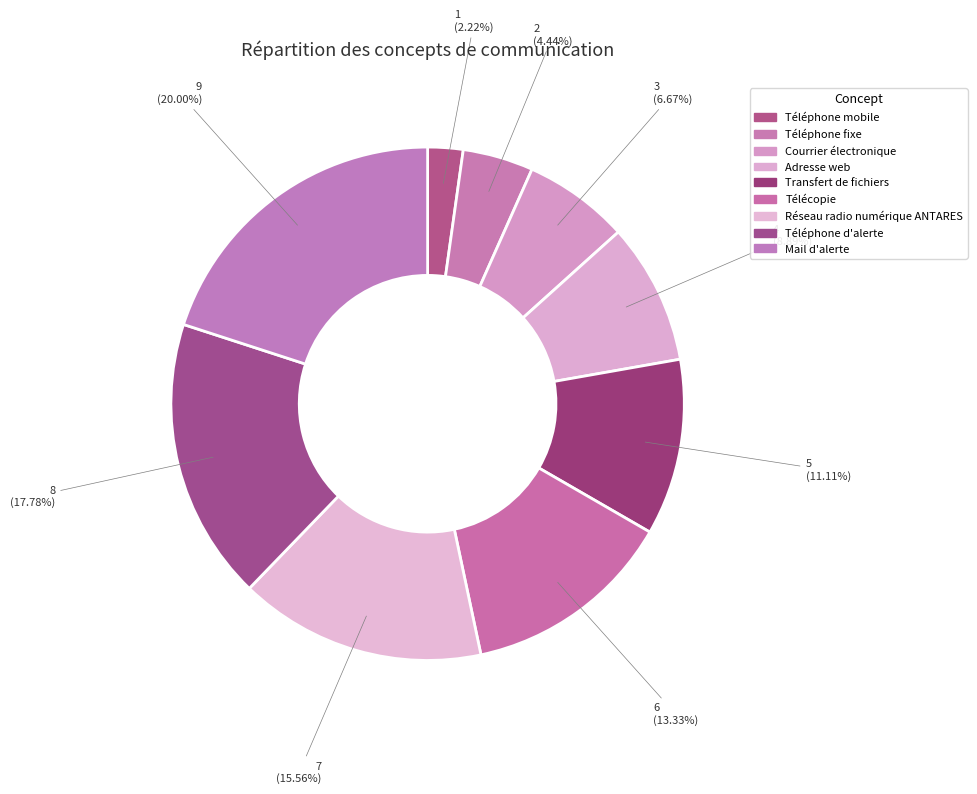

How many slices are in this pie chart?

9